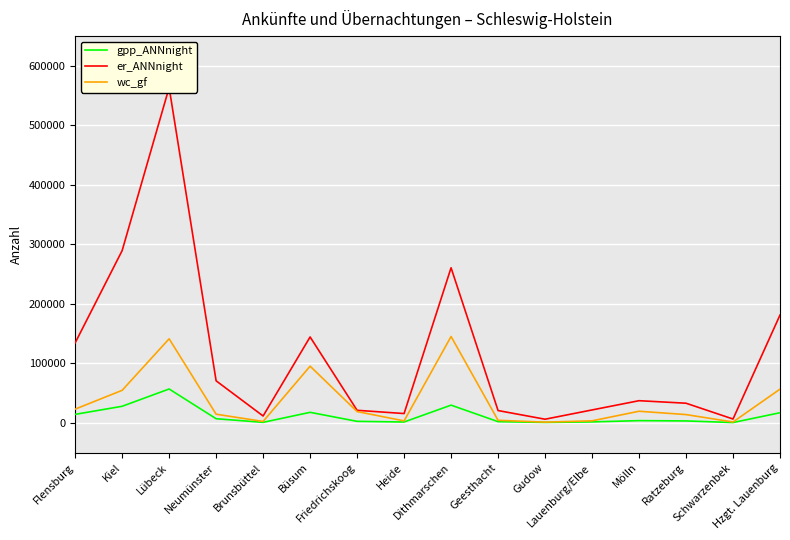

Reading left to right, list all the values displayed in this chart.

gpp_ANNnight: 14353	27944	57003	7031	930	17779	2626	1521	29854	2122	830	1701	3828	3320	635	17097
er_ANNnight: 134498	289541	563598	70732	11600	144463	21179	15724	260722	20755	6197	21785	37330	33087	6517	181242
wc_gf: 23155	54764	141342	14630	2438	95315	19070	3386	145212	4394	1282	3487	19601	13992	1526	56728